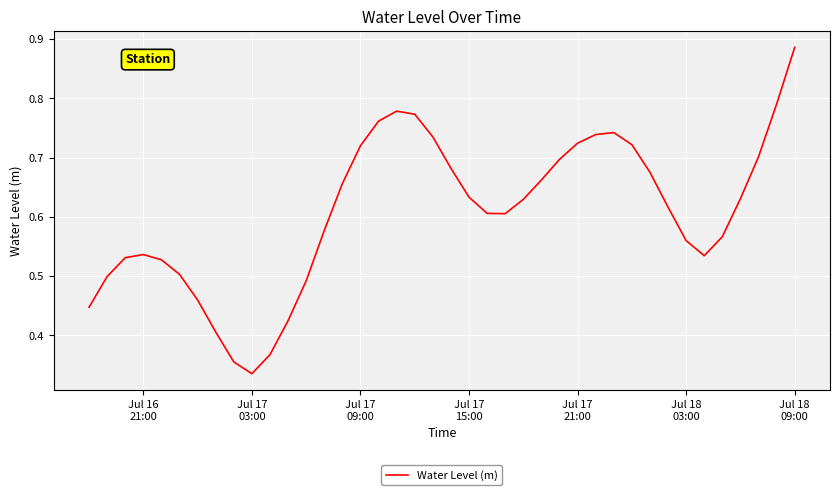

Reading left to right, list all the values displayed in this chart.

0.4	0.5	0.5	0.5	0.5	0.5	0.5	0.4	0.4	0.3	0.4	0.4	0.5	0.6	0.7	0.7	0.8	0.8	0.8	0.7	0.7	0.6	0.6	0.6	0.6	0.7	0.7	0.7	0.7	0.7	0.7	0.7	0.6	0.6	0.5	0.6	0.6	0.7	0.8	0.9